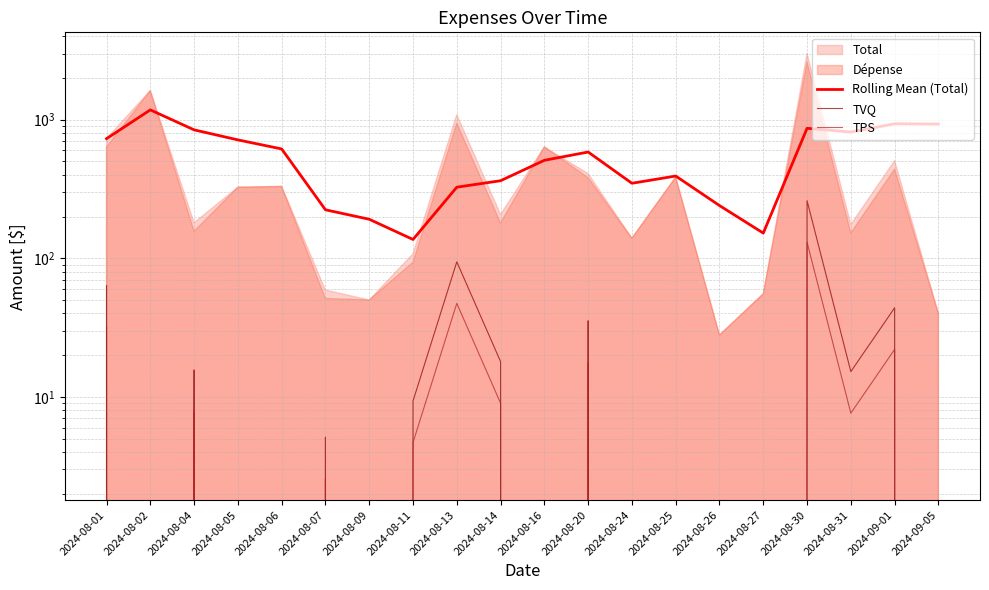

At which category is the sum across all series the highest?

2024-08-30